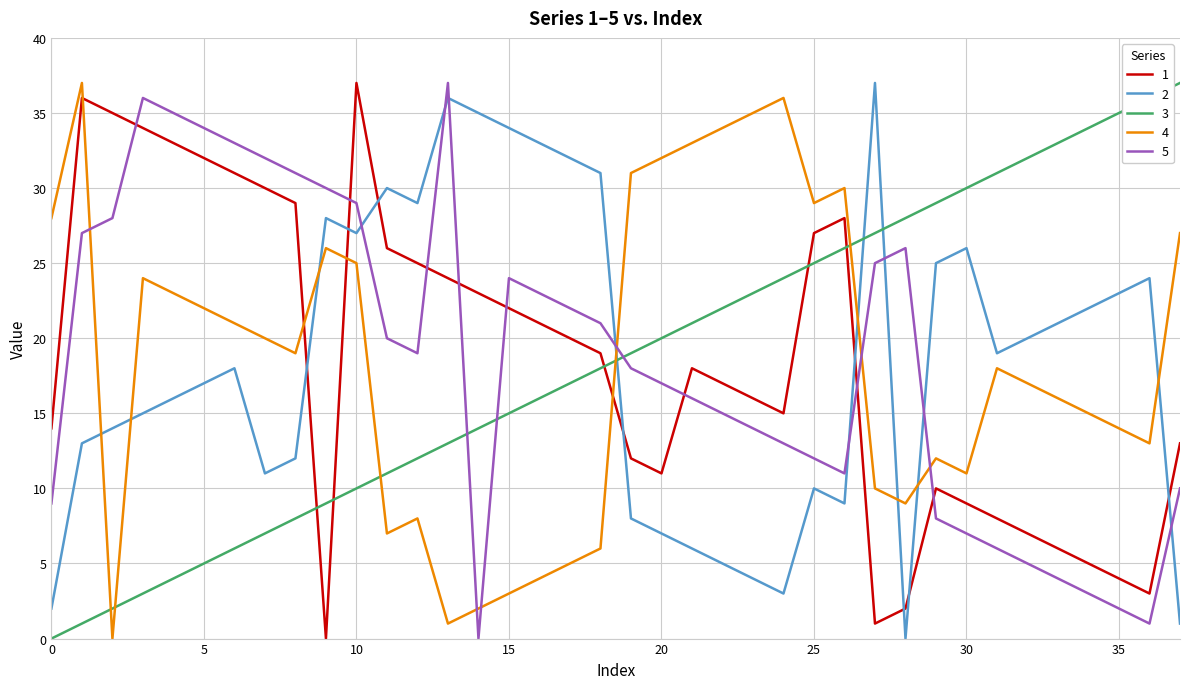

True or false: 5 and 2 intersect in this chart.

True